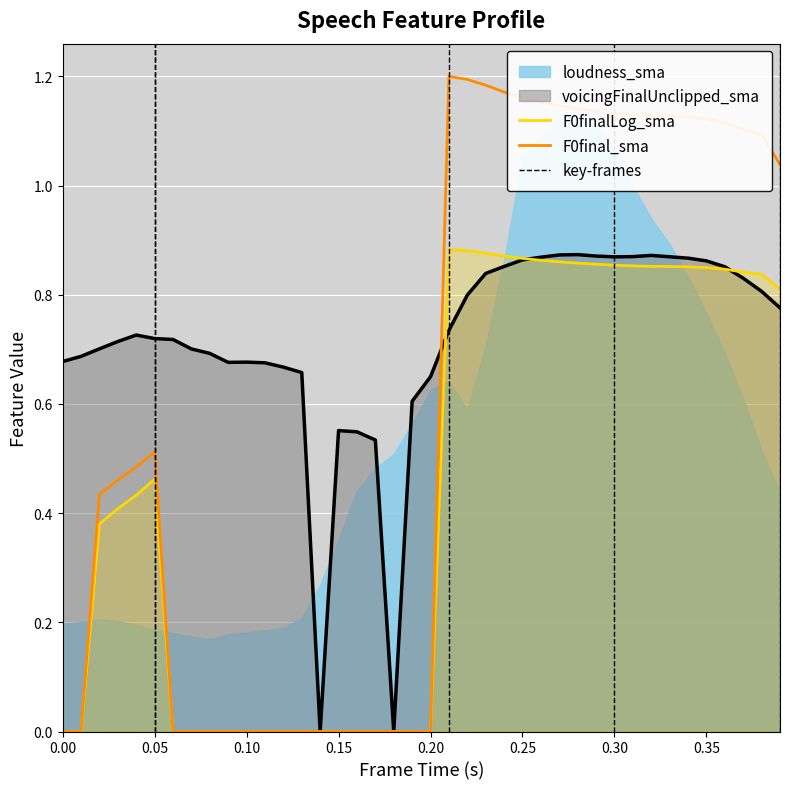

The F0final_sma series shows 0.1 at 0.05. True or false?

False